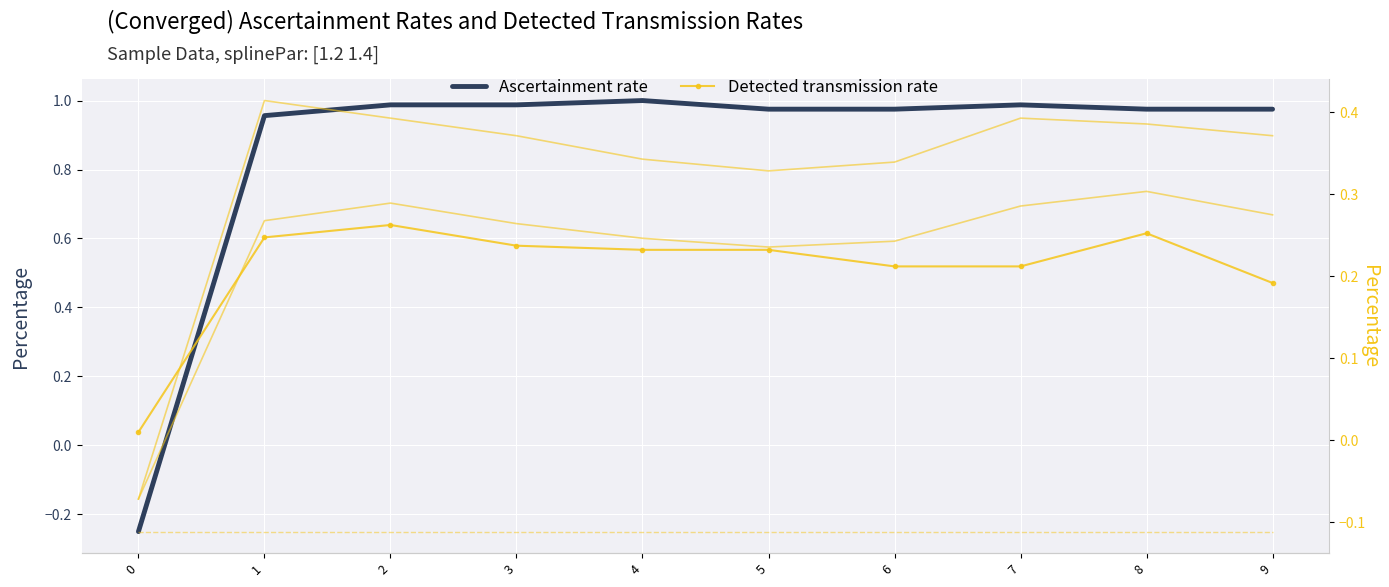

What is the difference between the maximum and minimum values in the Ascertainment rate series?

1.2